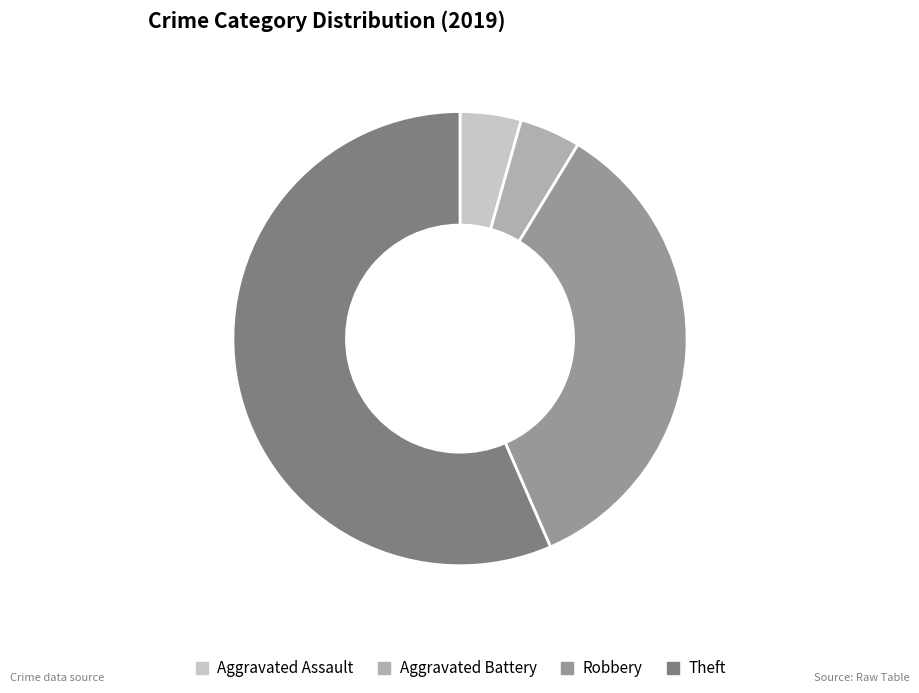

Is Aggravated Assault the majority of the pie?

No